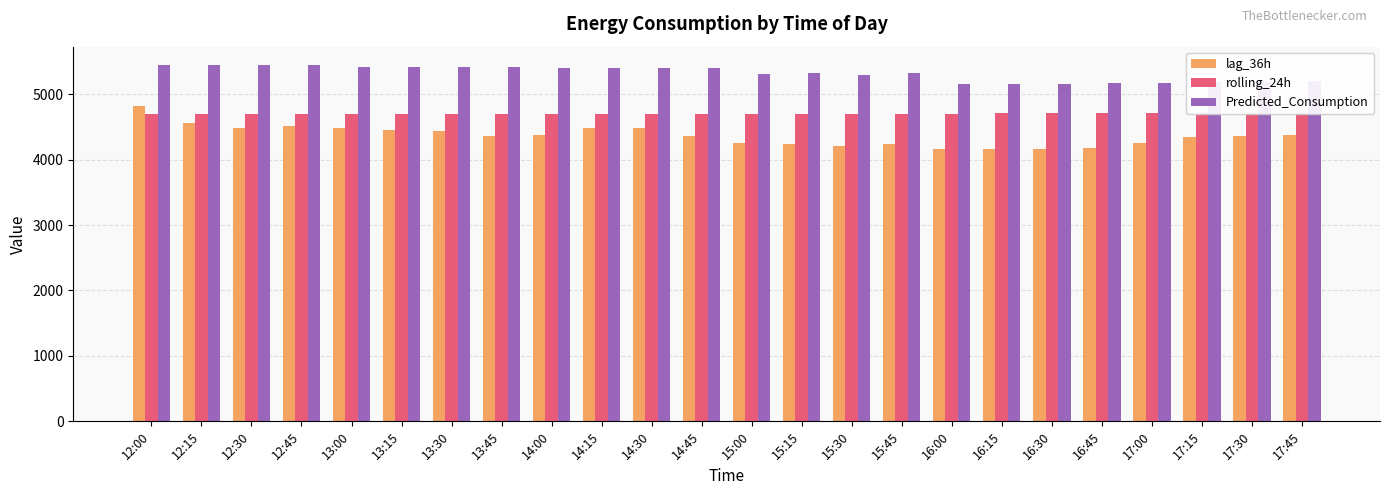

Is the value of lag_36h at 14:45 greater than the value of rolling_24h at 15:45?

No